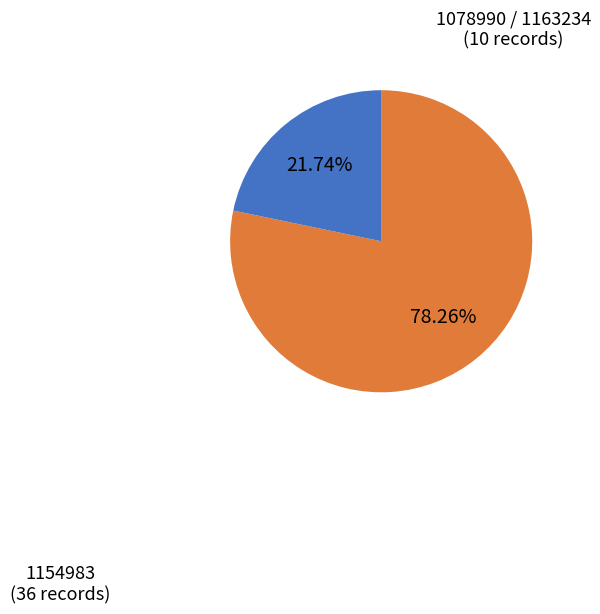

To the nearest percent, what is the average slice percentage?

50%